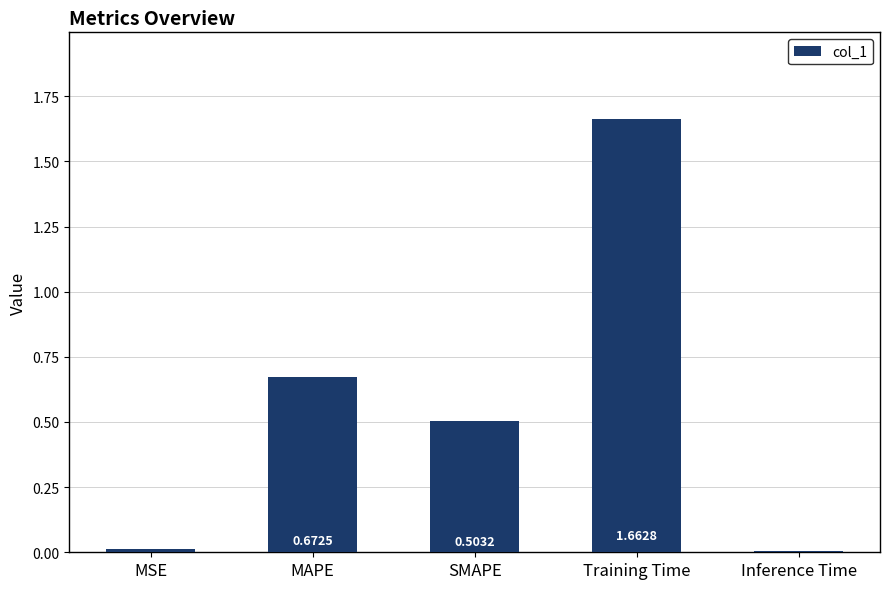

What is the average value?

0.6